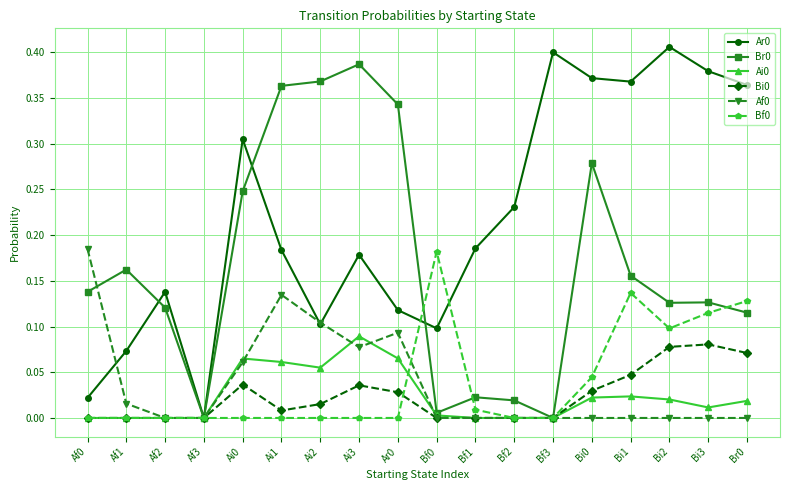

At which category does Af0 reach its first local peak?

Ai1